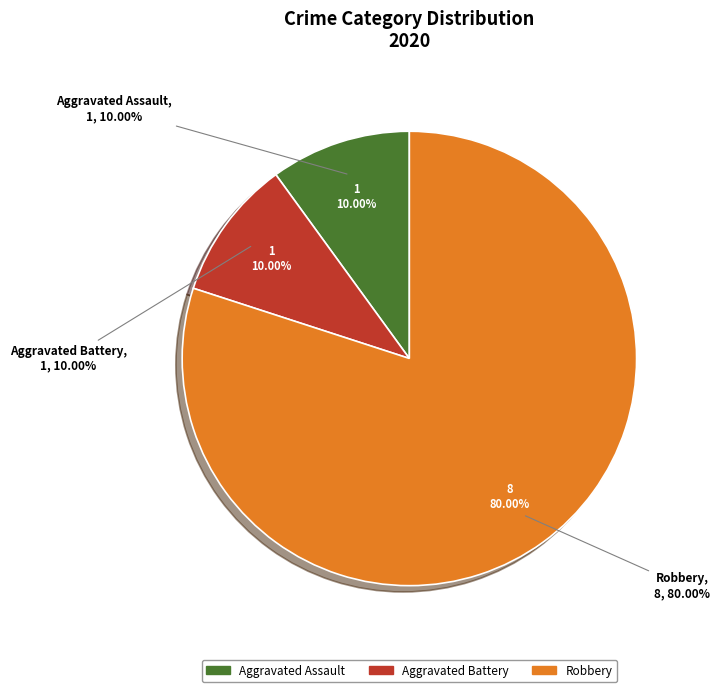

How many slices are in this pie chart?

3